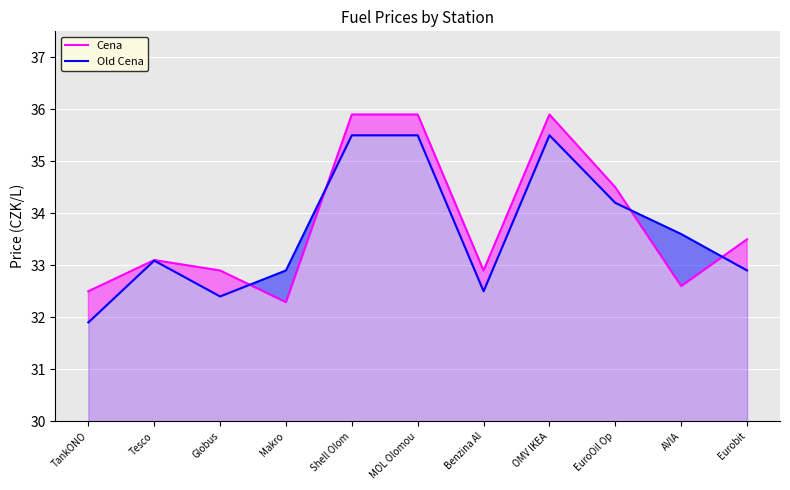

Rank the series at EuroOil Op from lowest to highest value.

Old Cena, Cena